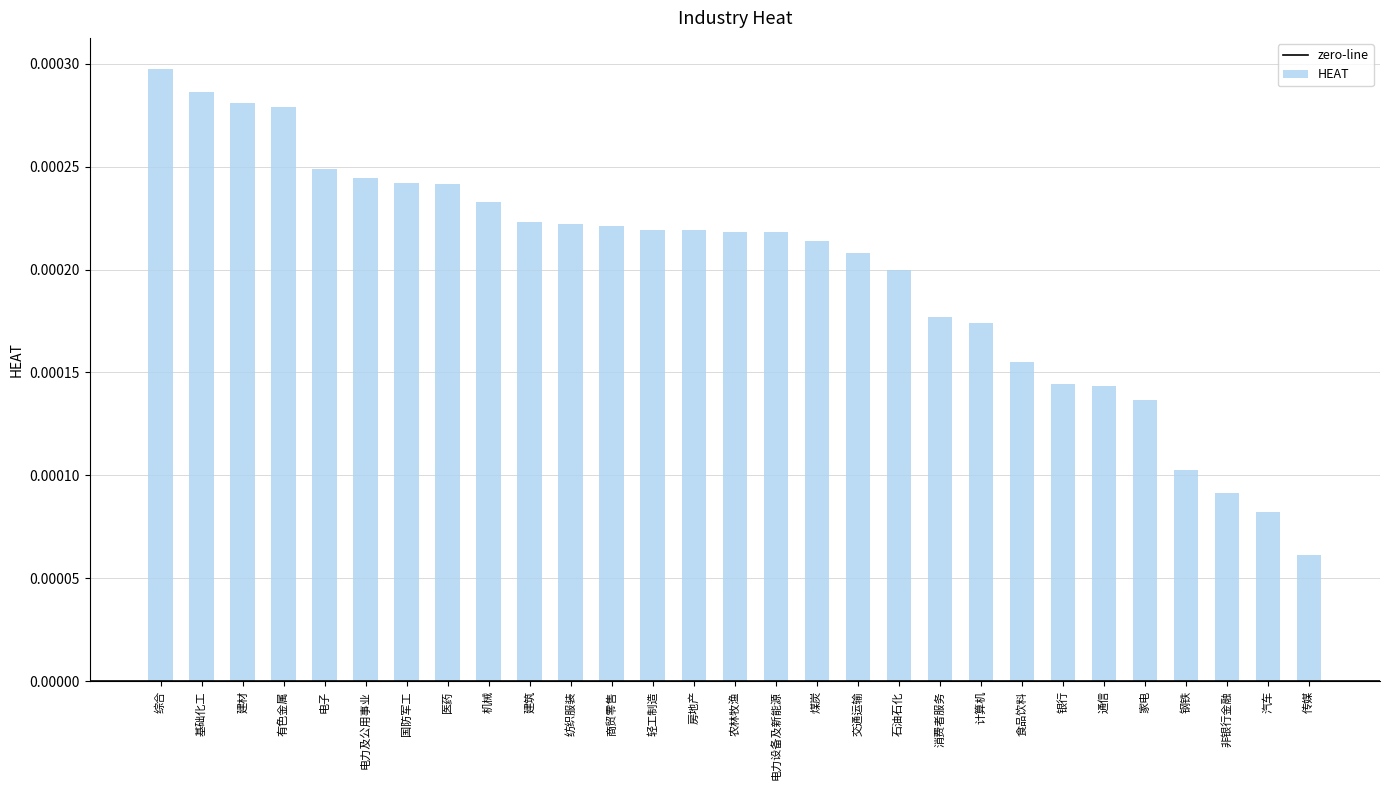

What position from the right is 电力及公用事业?

24